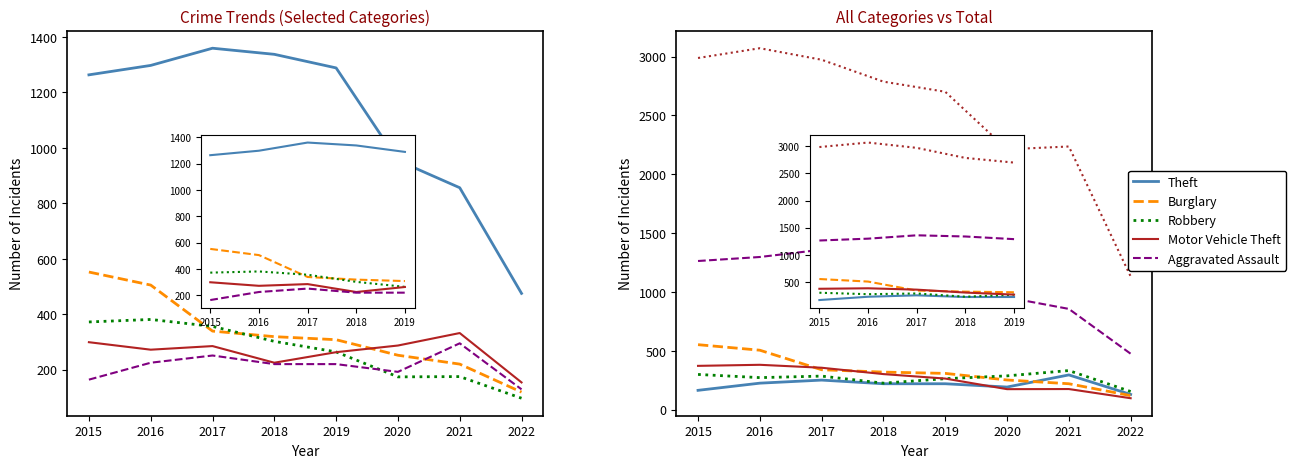

The value of Aggravated Assault at 2016 is 123. True or false?

False